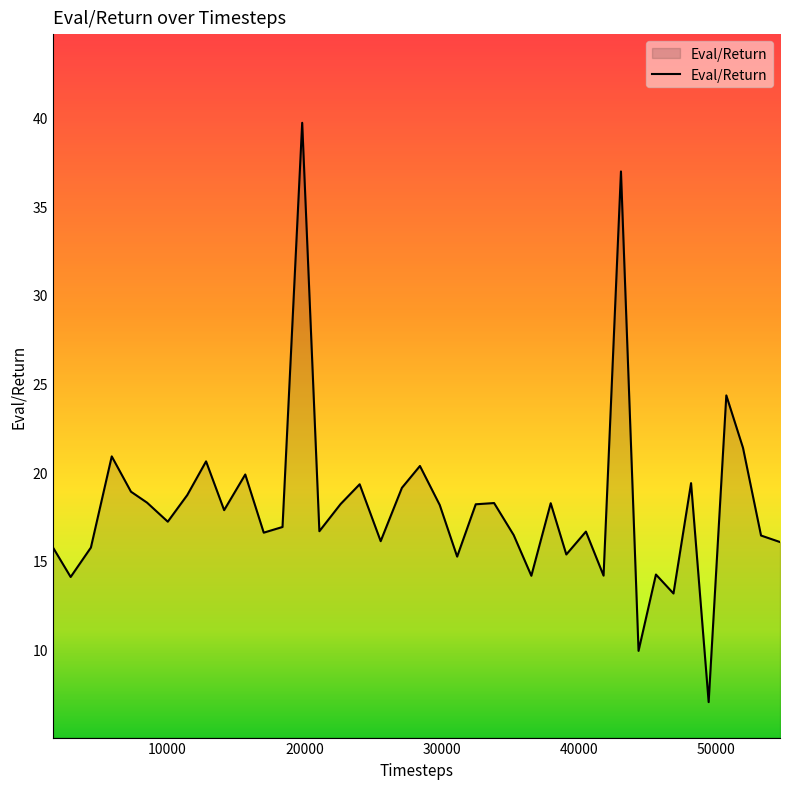

What is the maximum value shown in the chart?

39.7